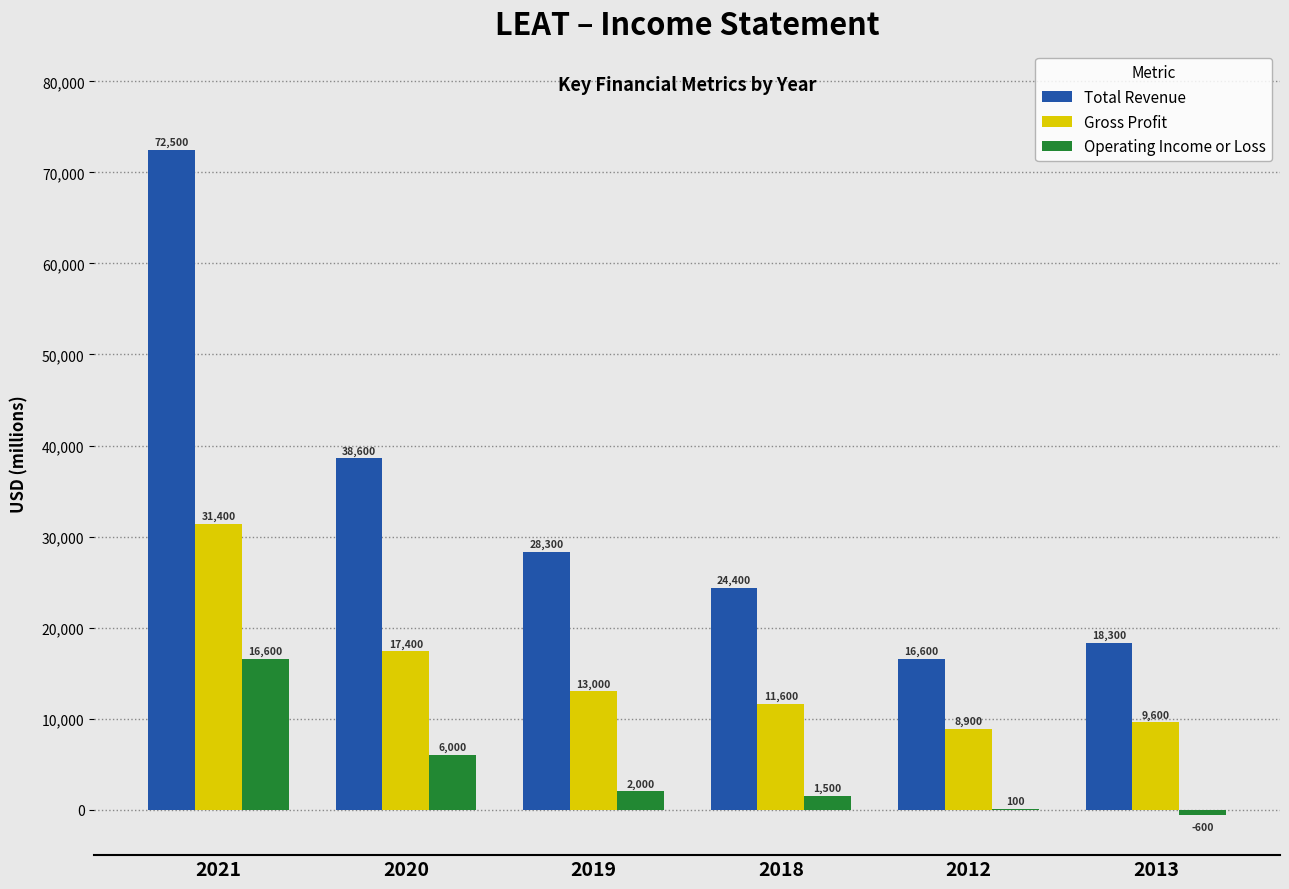

The value of Operating Income or Loss at 2013 is -600. True or false?

True